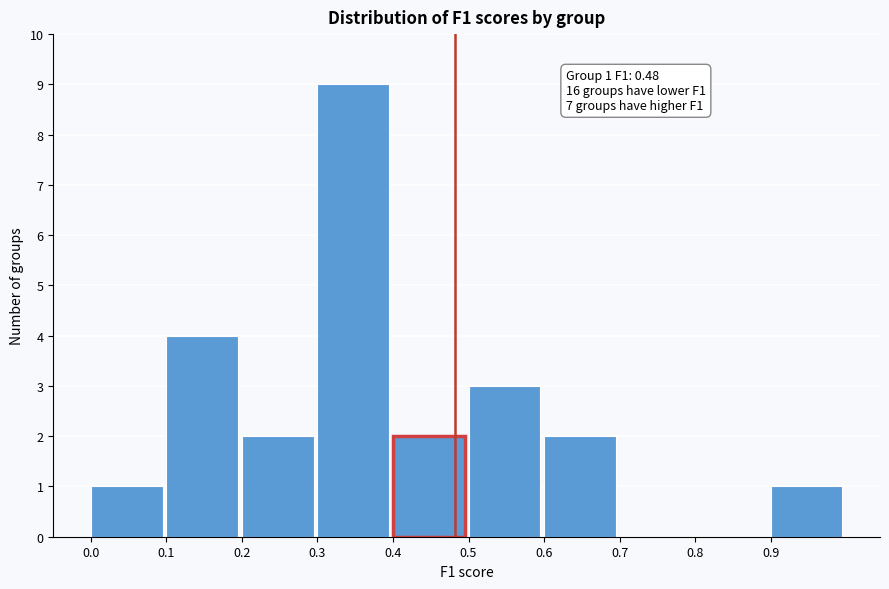

Which range on the x-axis has the tallest bar?

0.3 to 0.4